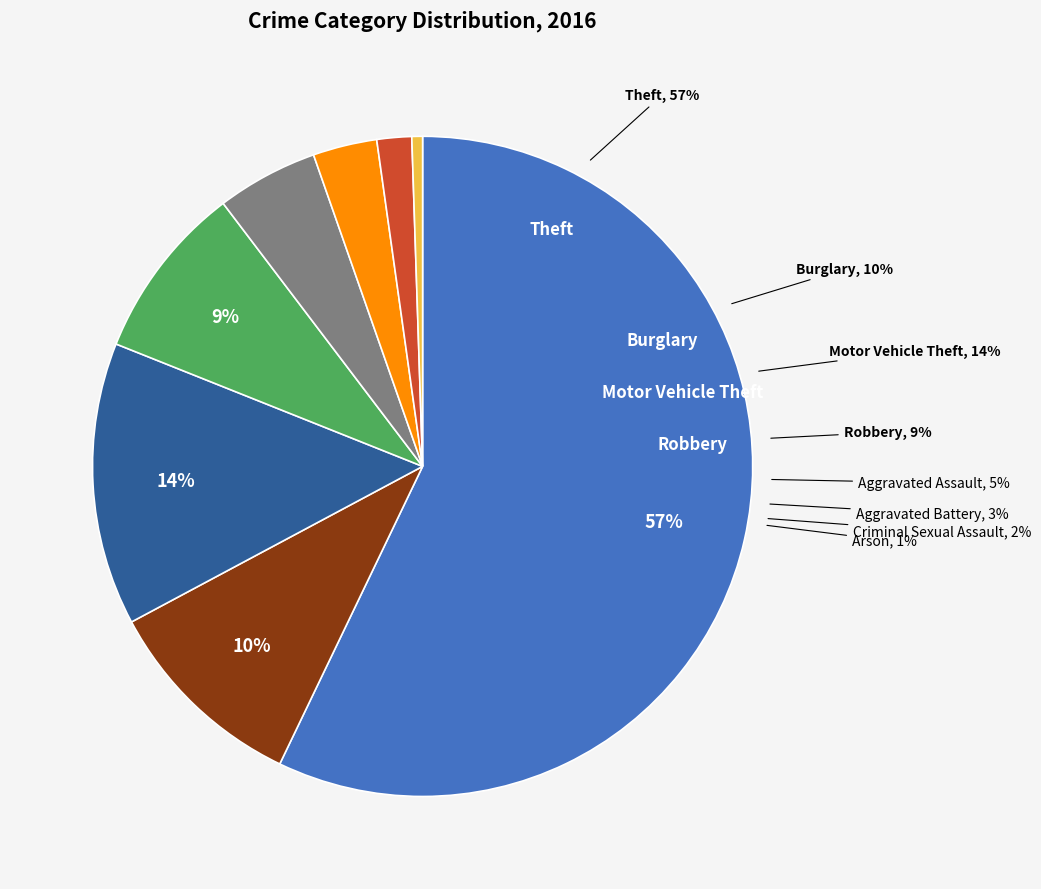

What percentage is NOT represented by Burglary?

89.9%